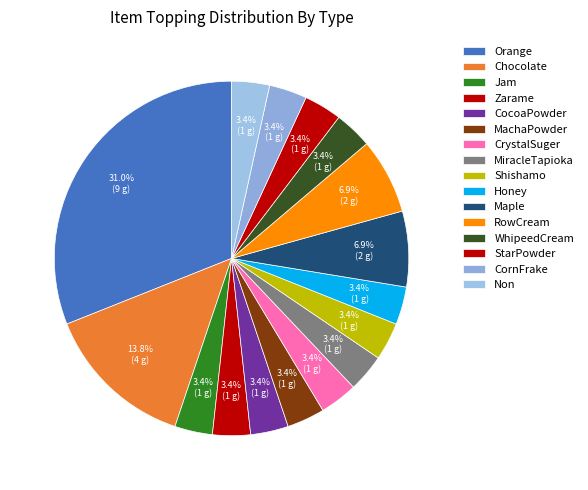

Count the number of slices in the pie.

16